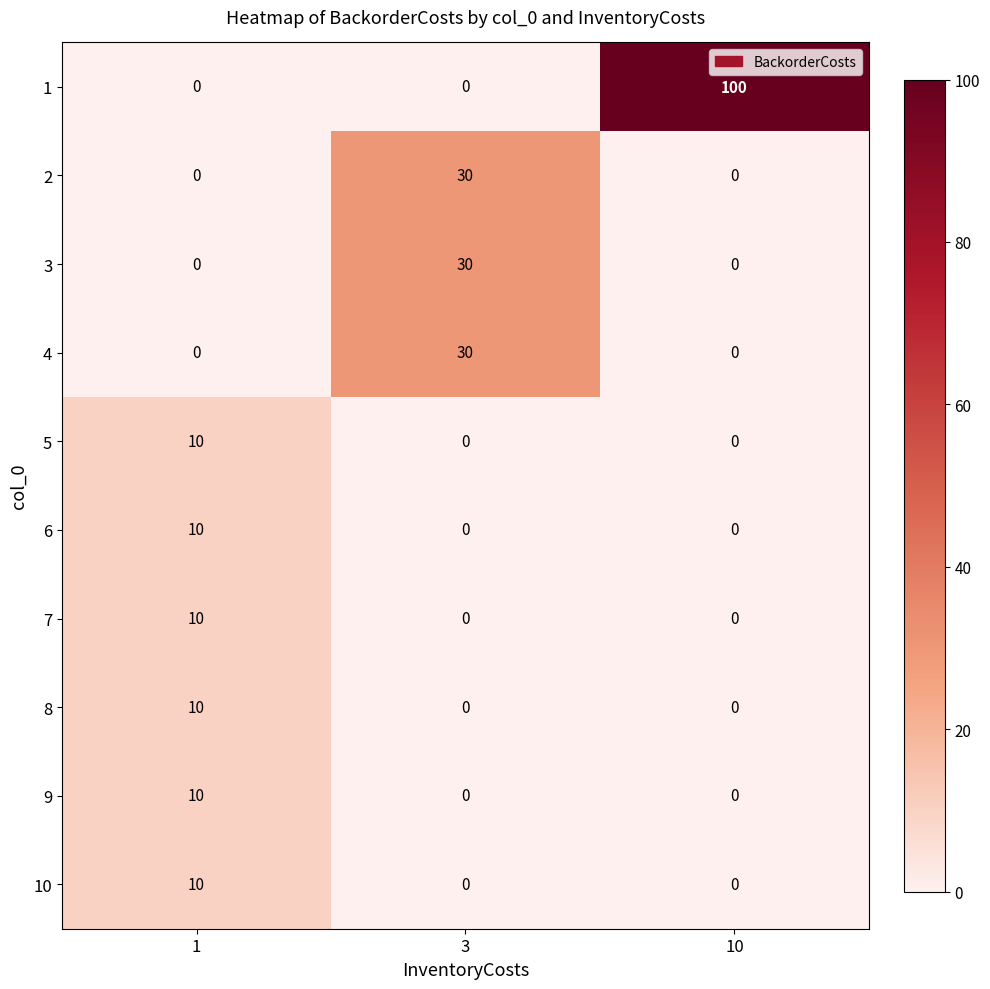

True or false: 9 has a value of 6 at 3.

False